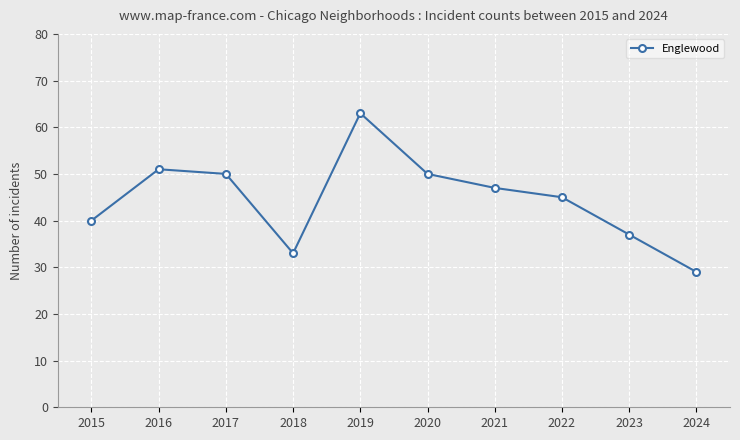

True or false: the data shows 51 at 2016.

True